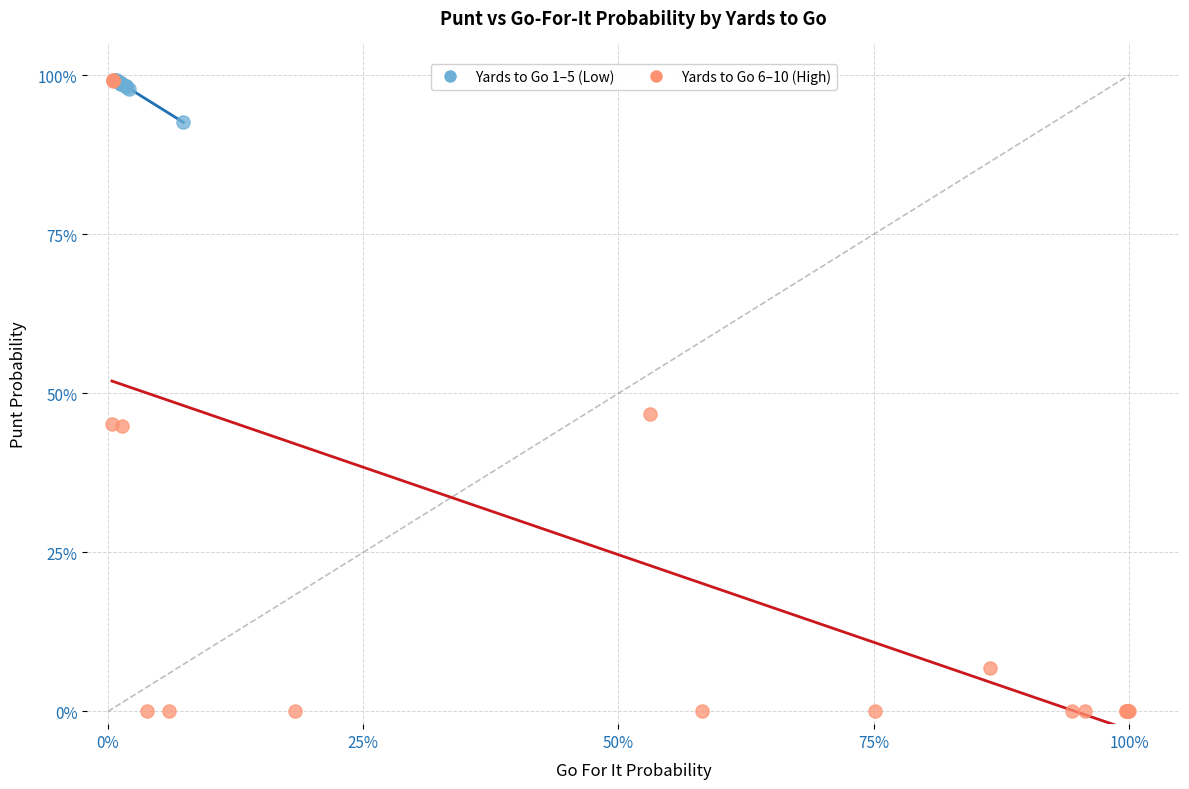

Which series contains the lowest Y value?

Yards to Go 6–10 (High)